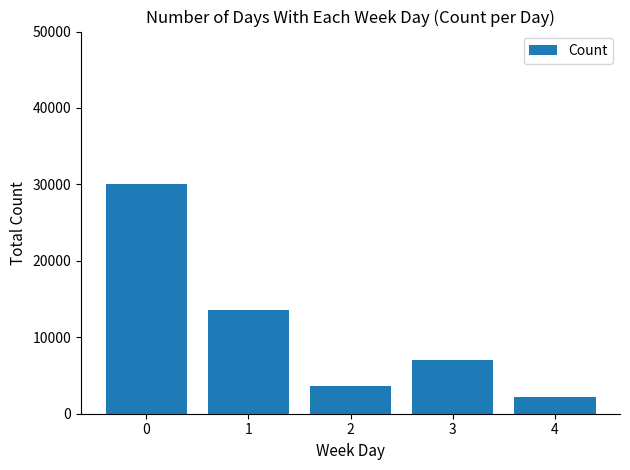

What is the average value?

11280